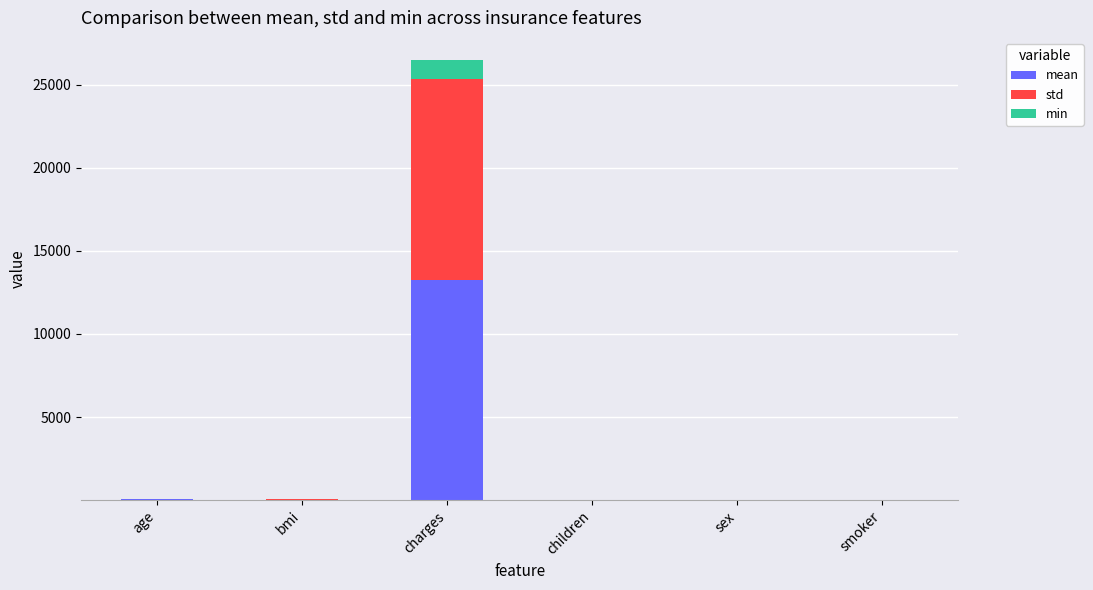

The value of min at charges is 1495.3. True or false?

False